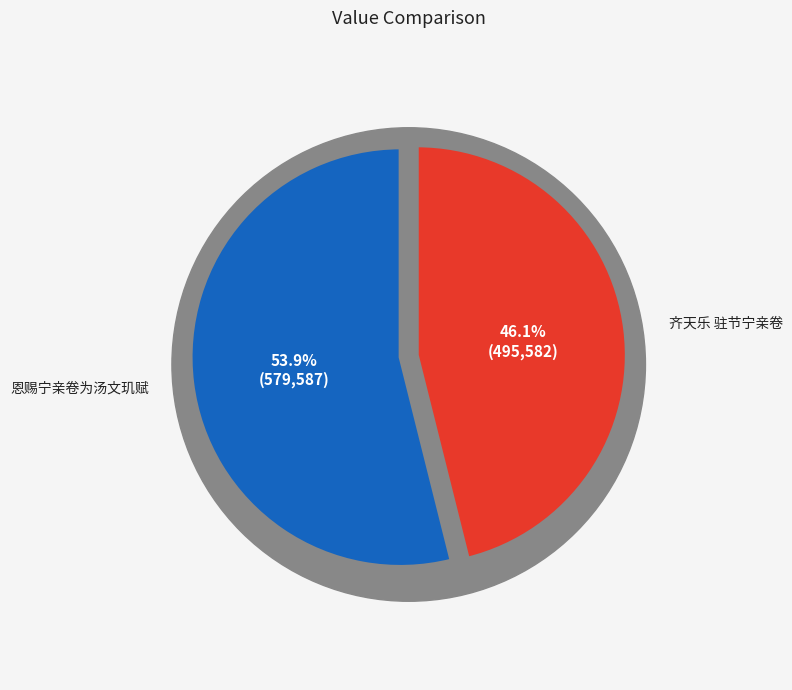

Between 恩赐宁亲卷为汤文玑赋 and 齐天乐 驻节宁亲卷, which is larger?

恩赐宁亲卷为汤文玑赋